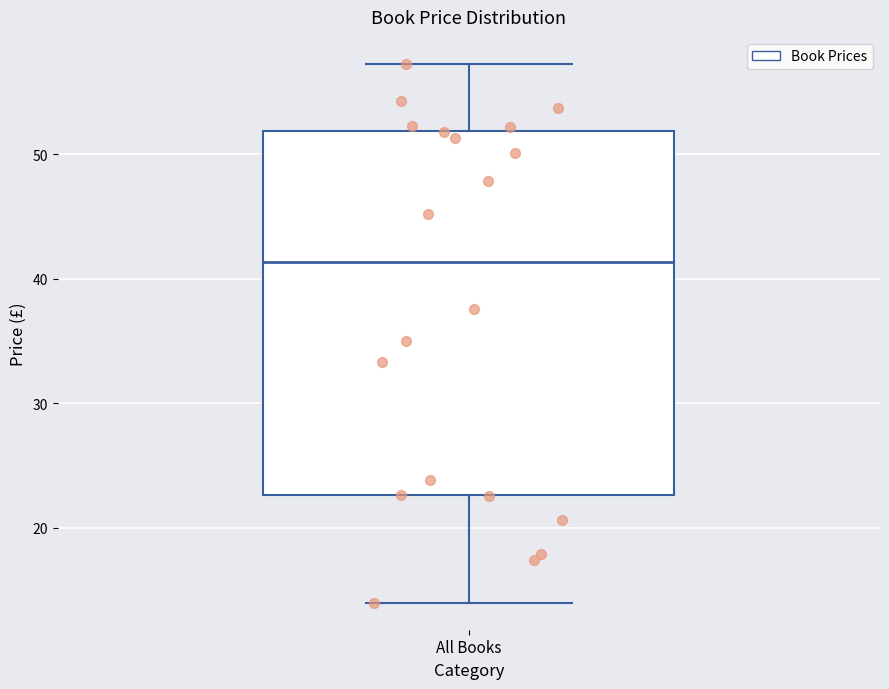

Transcribe this box plot: give where the median line is, the range the box spans, and where the two whiskers end, as read against the y-axis. The values are not printed on the chart, so give them approximately, as read against the axis.

median 41, box 23 to 52, whiskers 14 to 57